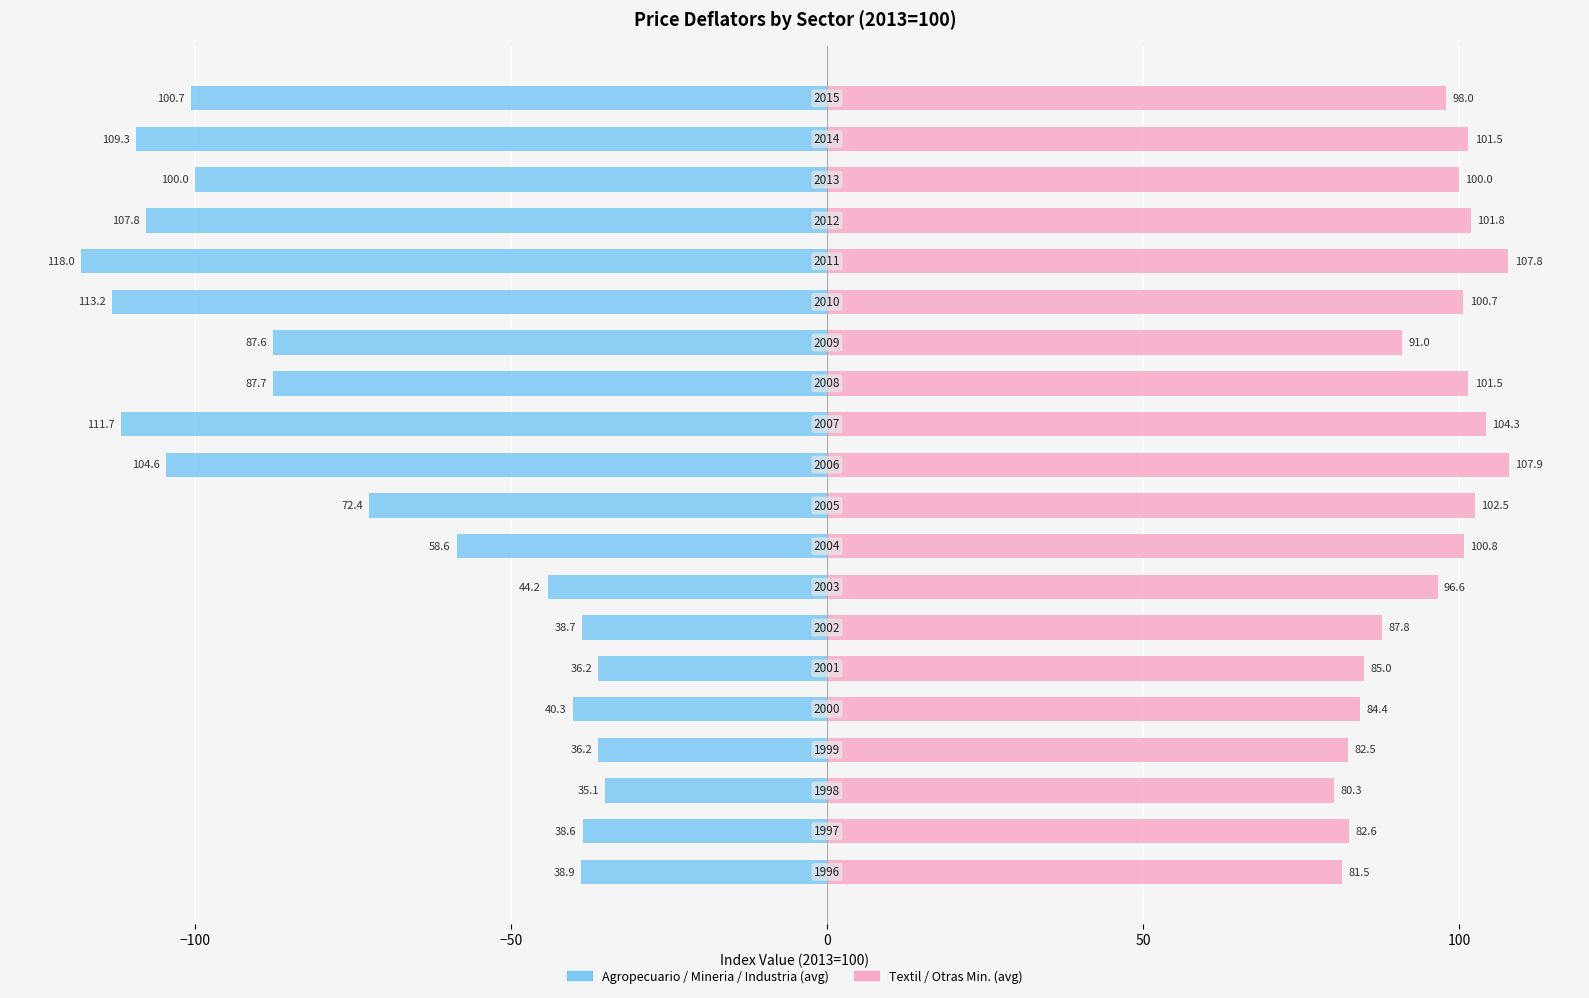

Is the value of Agropecuario / Mineria / Industria (avg) at 16 greater than the value of Textil / Otras Min. (avg) at 50?

No